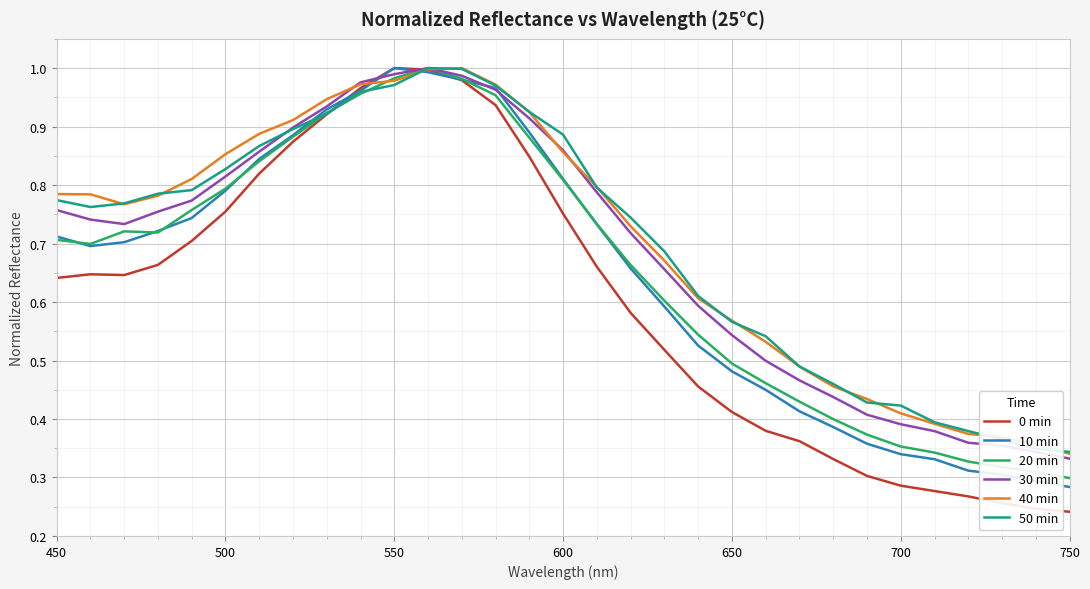

Which series has the widest spread of values?

0 min